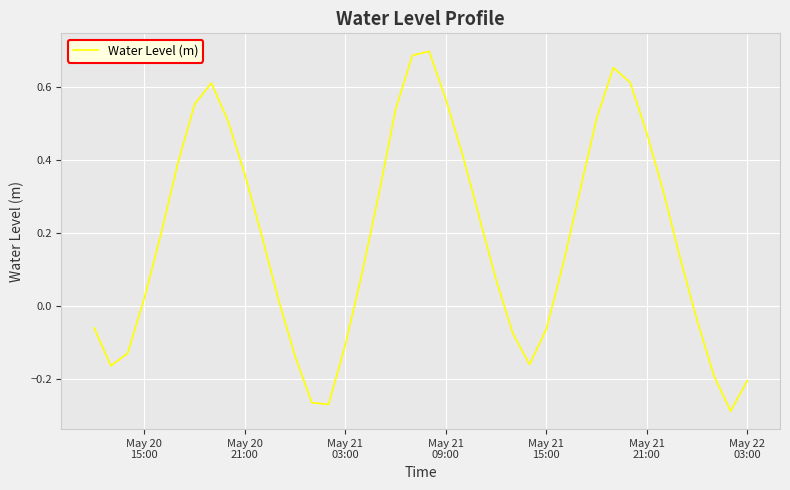

How many lines are shown in the chart?

1